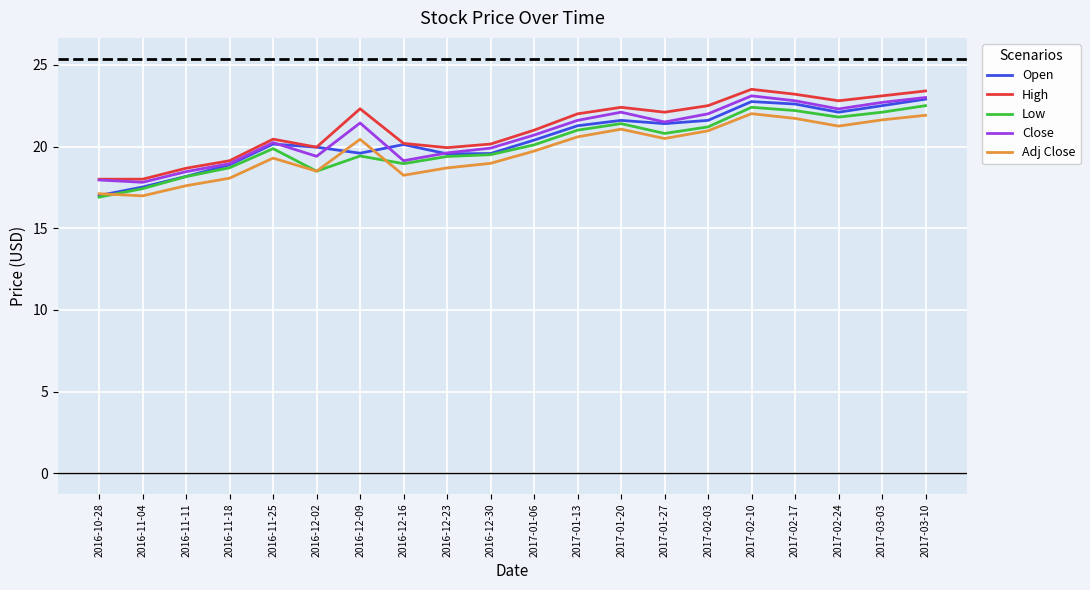

Which series changed the most between 2016-12-23 and 2017-01-20?

Close